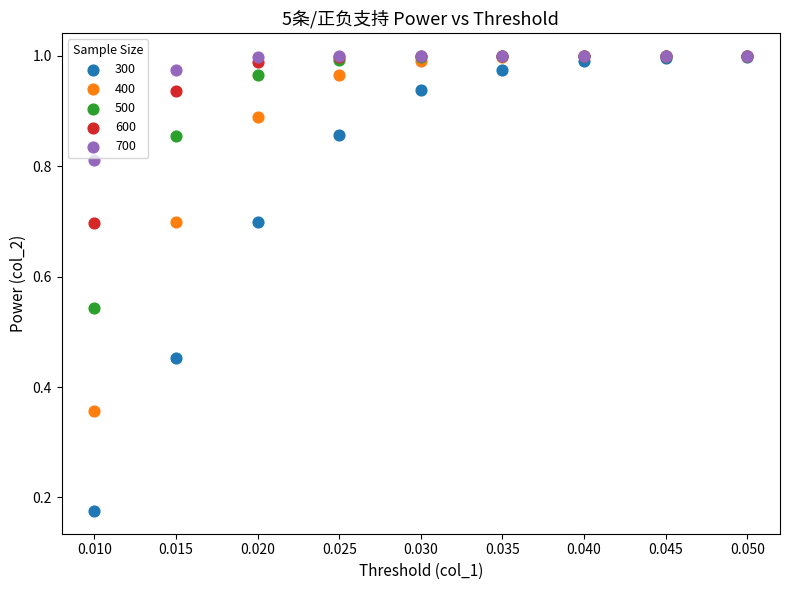

What are all the series names shown in the legend?

300, 400, 500, 600, 700